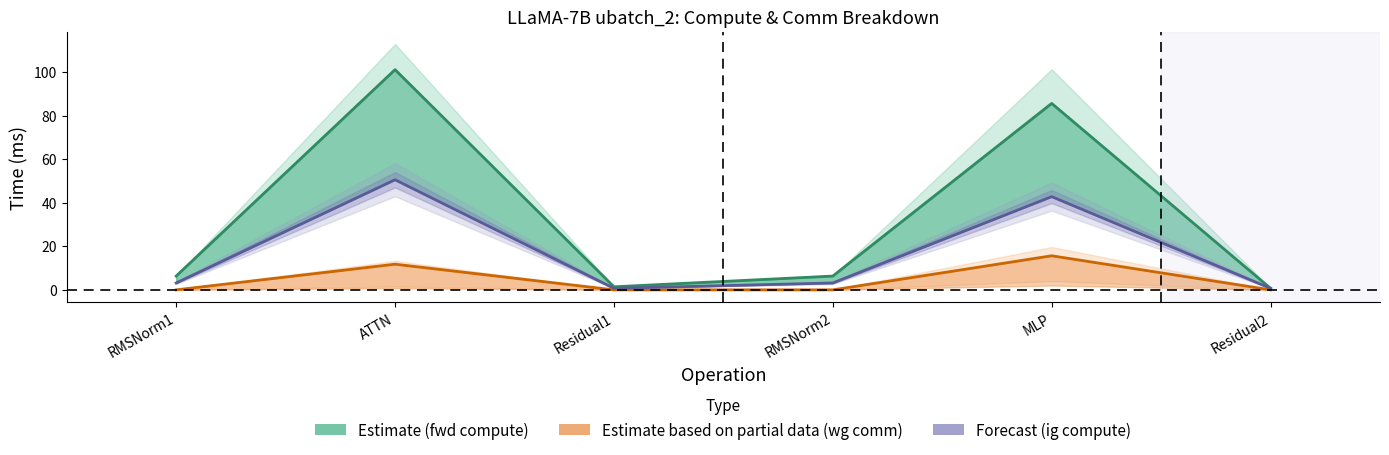

At which label is wg total comm closest to 7?

ATTN